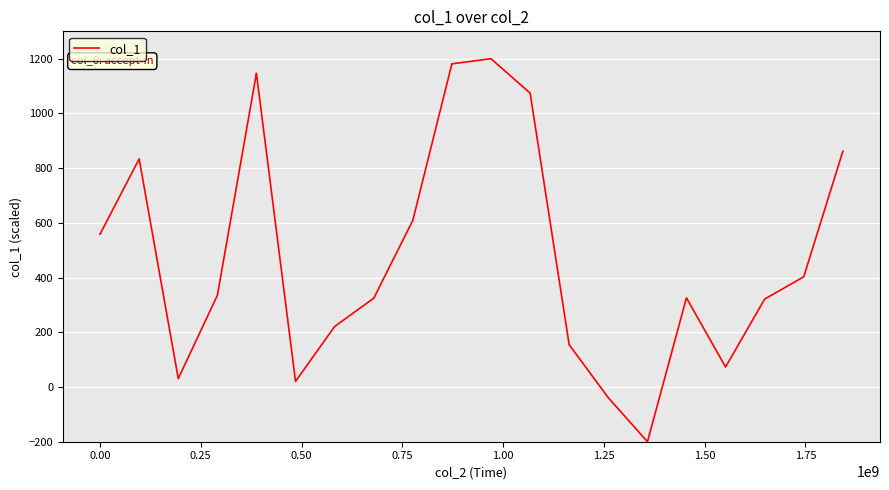

What is the maximum value shown in the chart?

1200.0